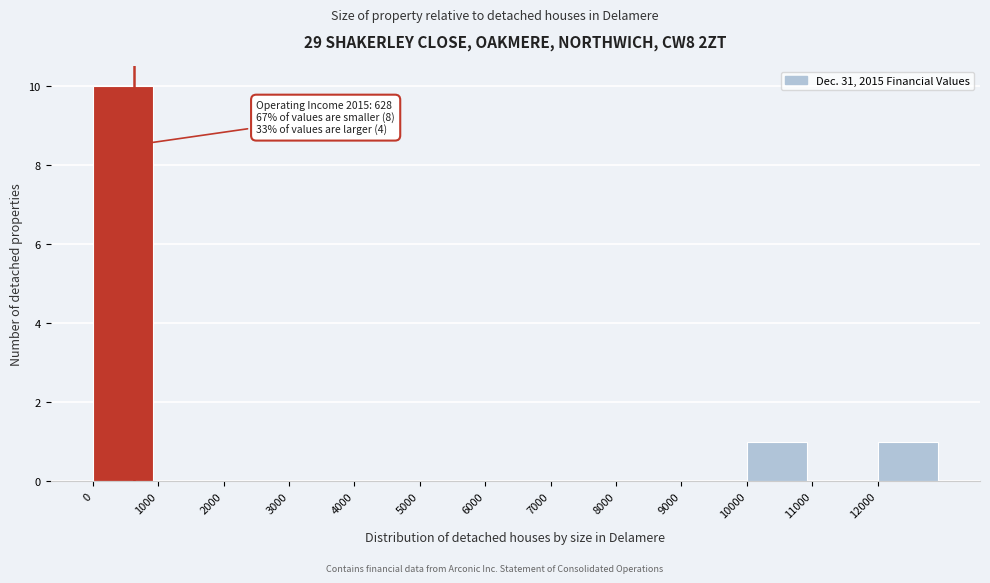

Over which range of the x-axis is the bar tallest?

0 to 1000